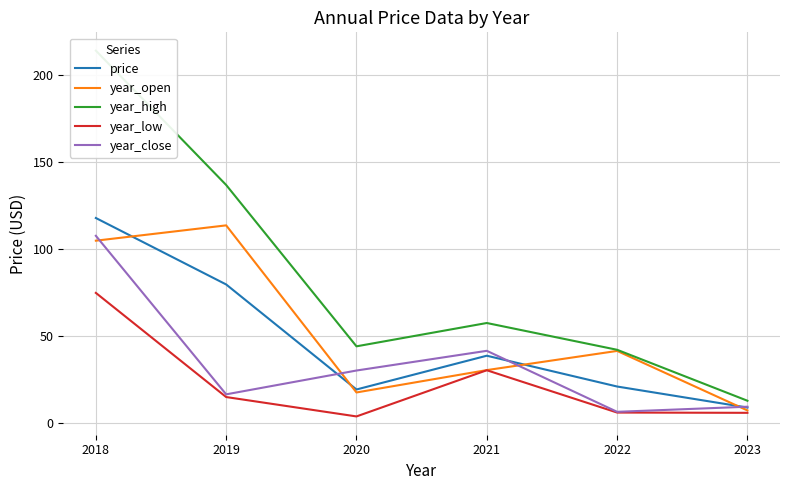

At which label does price first exceed 38?

2018